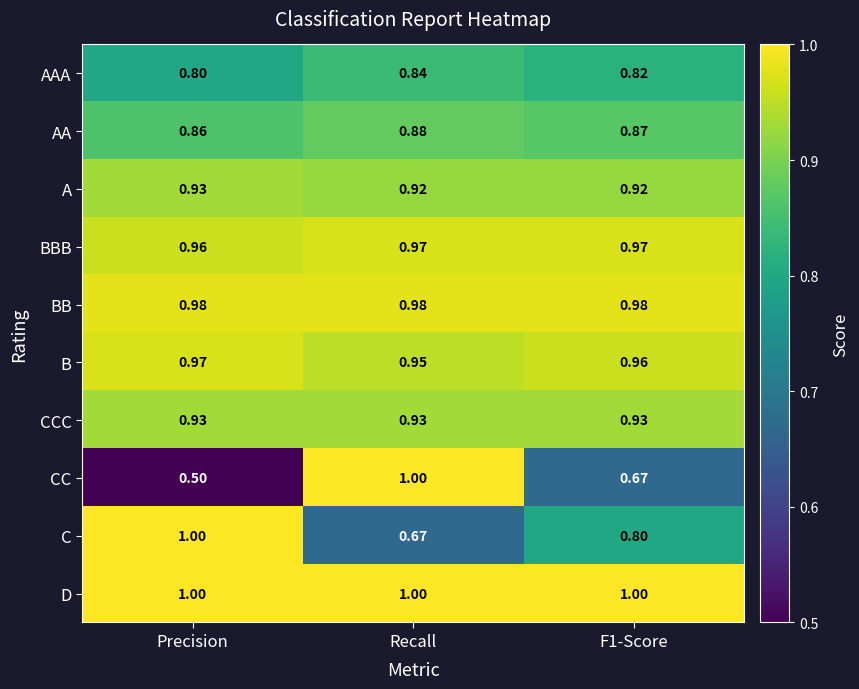

Which category has the lowest value across all series?

Precision